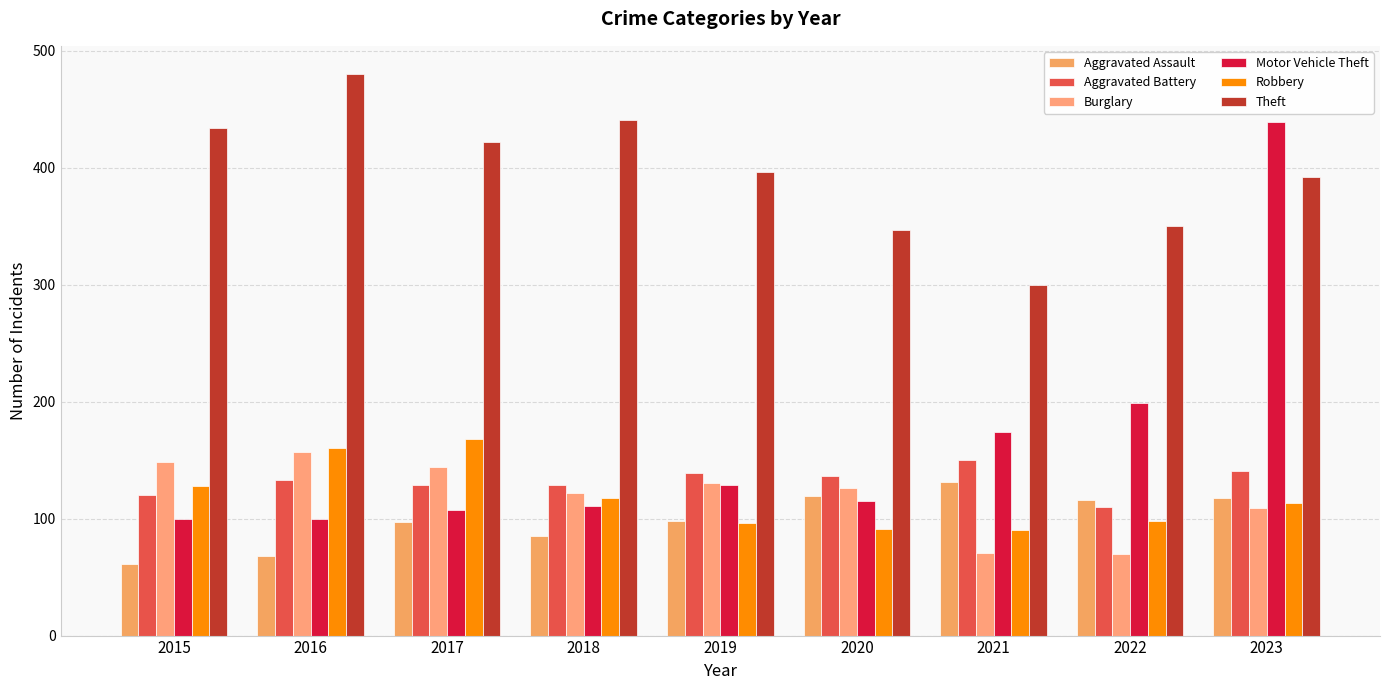

Which series has the widest spread of values?

Motor Vehicle Theft